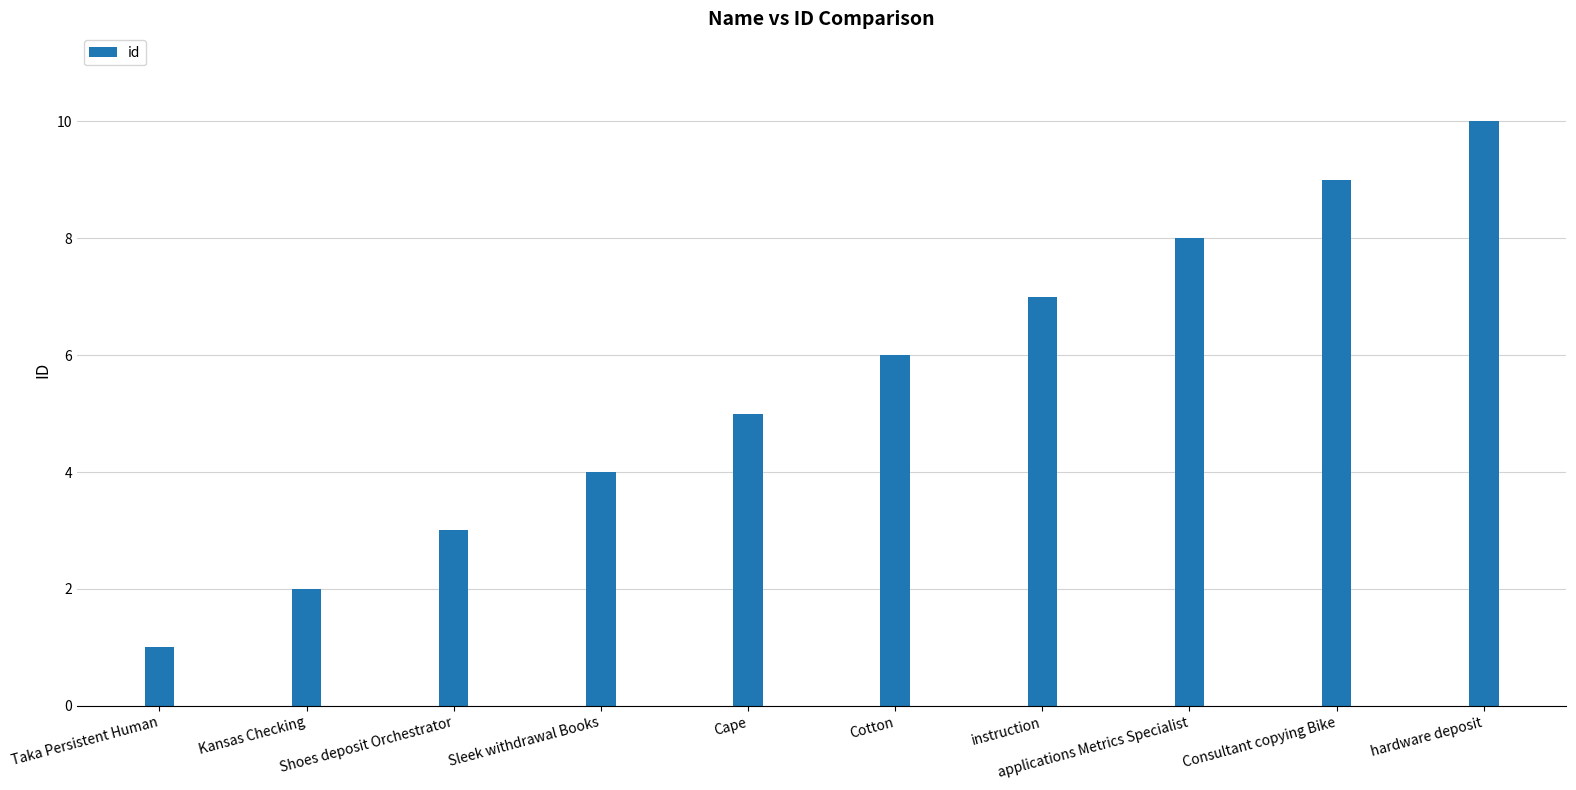

Reading left to right, extract all data points from this chart.

Taka Persistent Human=1	Kansas Checking=2	Shoes deposit Orchestrator=3	Sleek withdrawal Books=4	Cape=5	Cotton=6	instruction=7	applications Metrics Specialist=8	Consultant copying Bike=9	hardware deposit=10